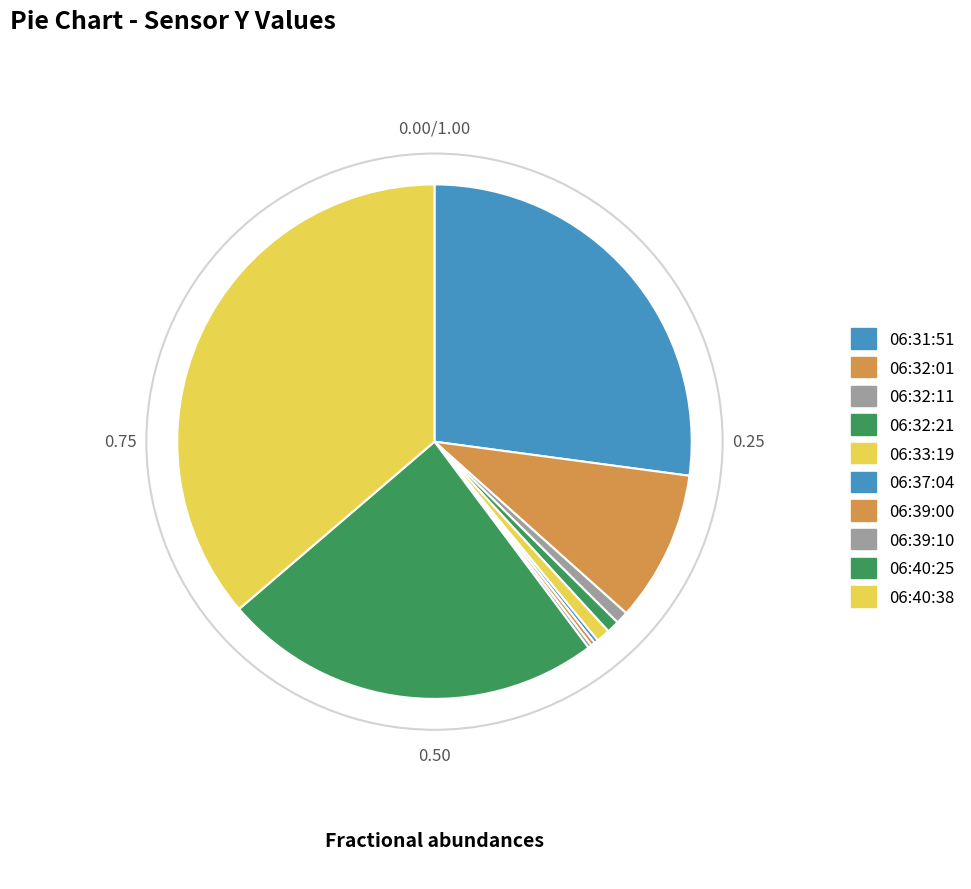

What portion of the pie excludes 06:39:00?

99.7%